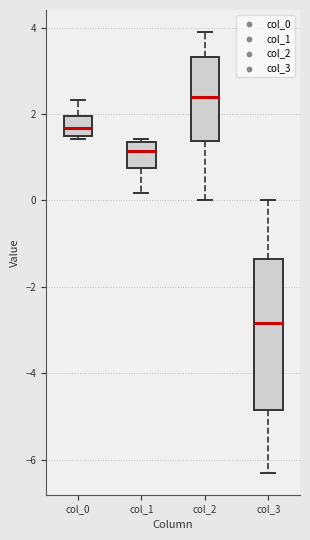

Comparing the boxes themselves (not the whiskers), which one is the tallest?

col_3